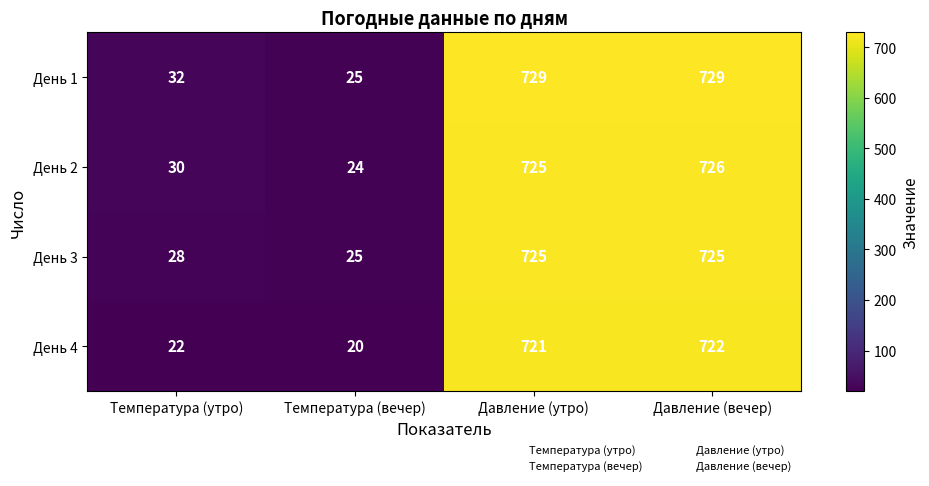

How many distinct data groups are displayed?

4